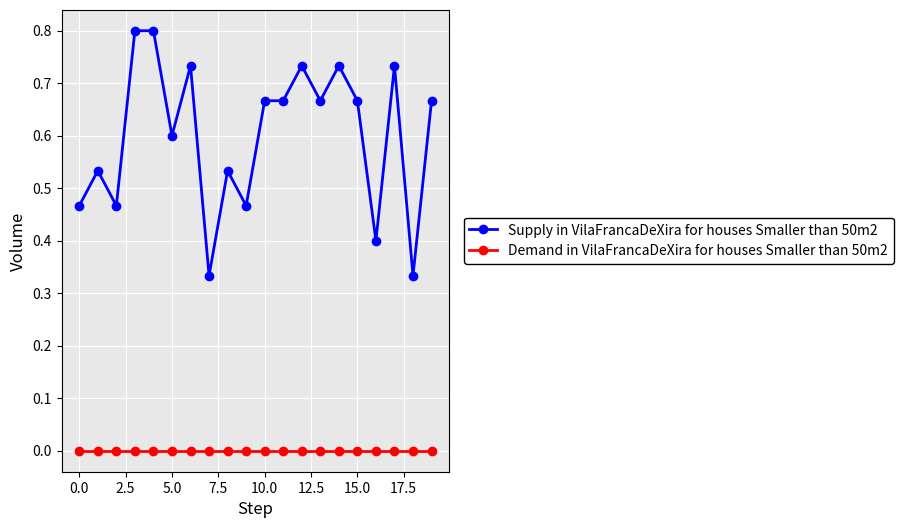

What is the sum of all Supply in VilaFrancaDeXira for houses Smaller than 50m2 values?

12.0